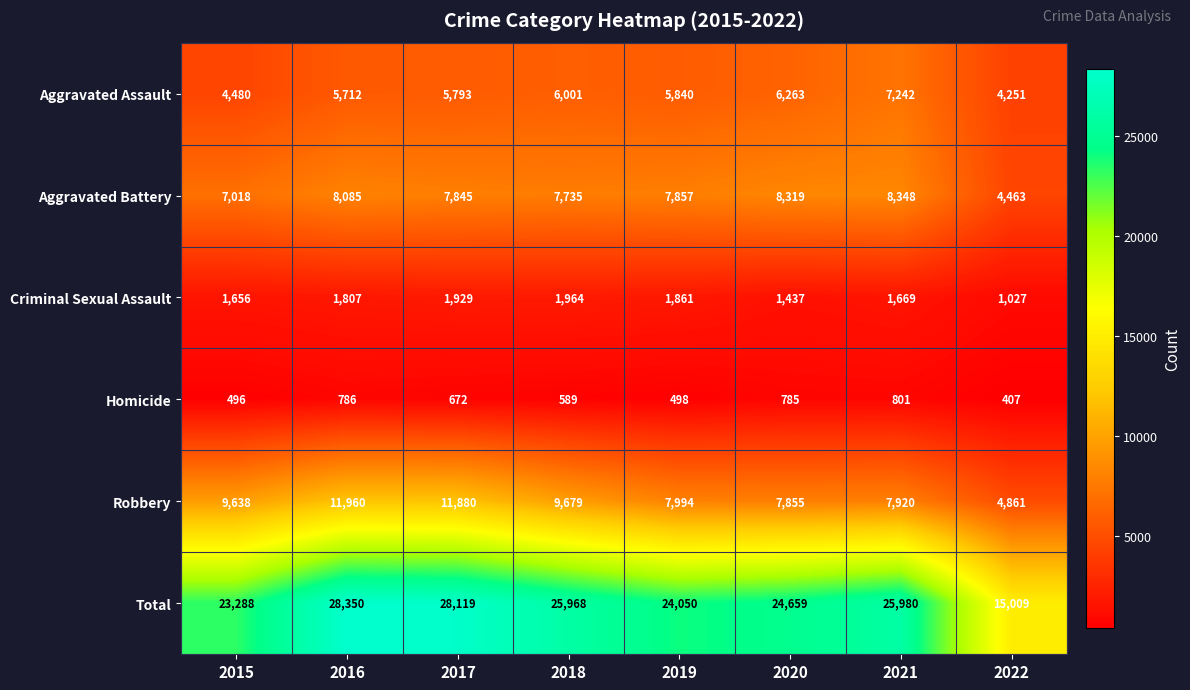

The Total series shows 41581 at 2015. True or false?

False